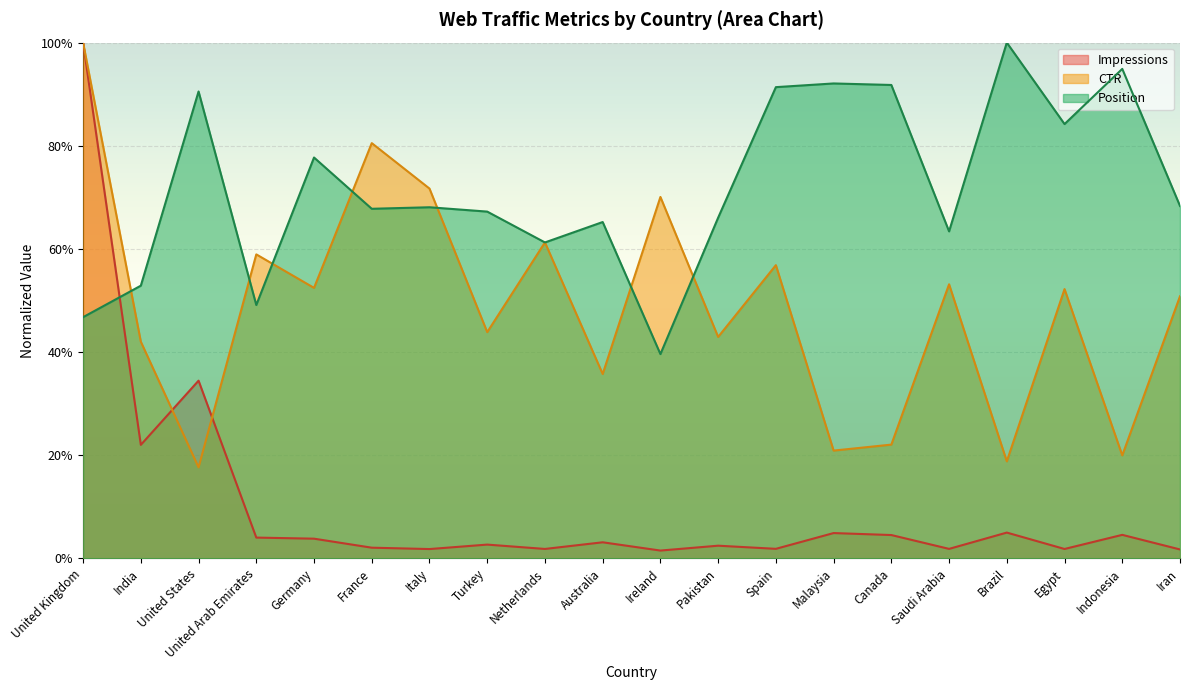

Rank the categories by Impressions value from lowest to highest.

Ireland, Iran, Italy, Egypt, Netherlands, Saudi Arabia, Spain, France, Pakistan, Turkey, Australia, Germany, United Arab Emirates, Canada, Indonesia, Malaysia, Brazil, India, United States, United Kingdom